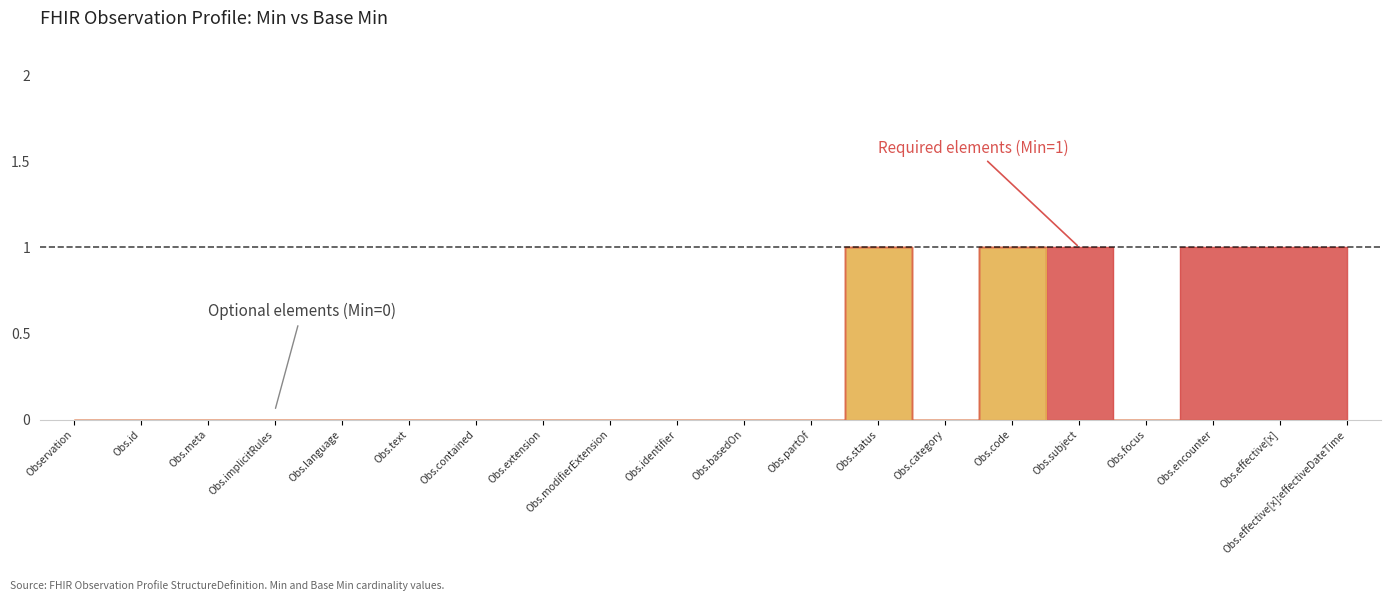

True or false: Base Min and Min cross at least once.

False